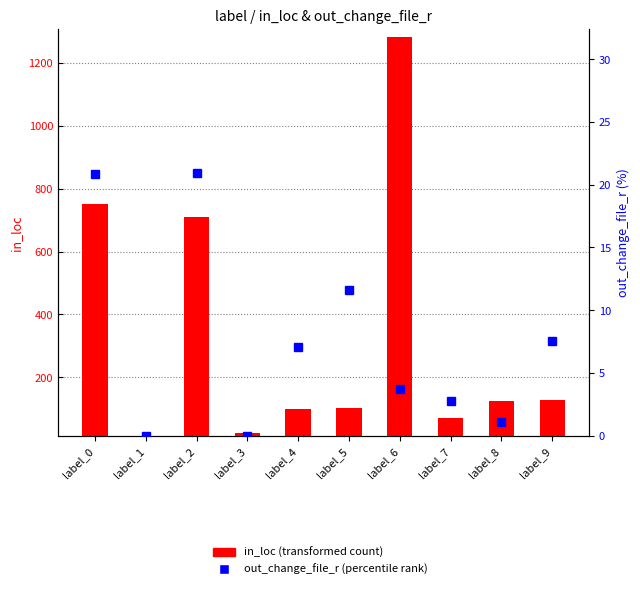

At which label does out_change_file_r (percentile rank) reach its minimum?

label_1